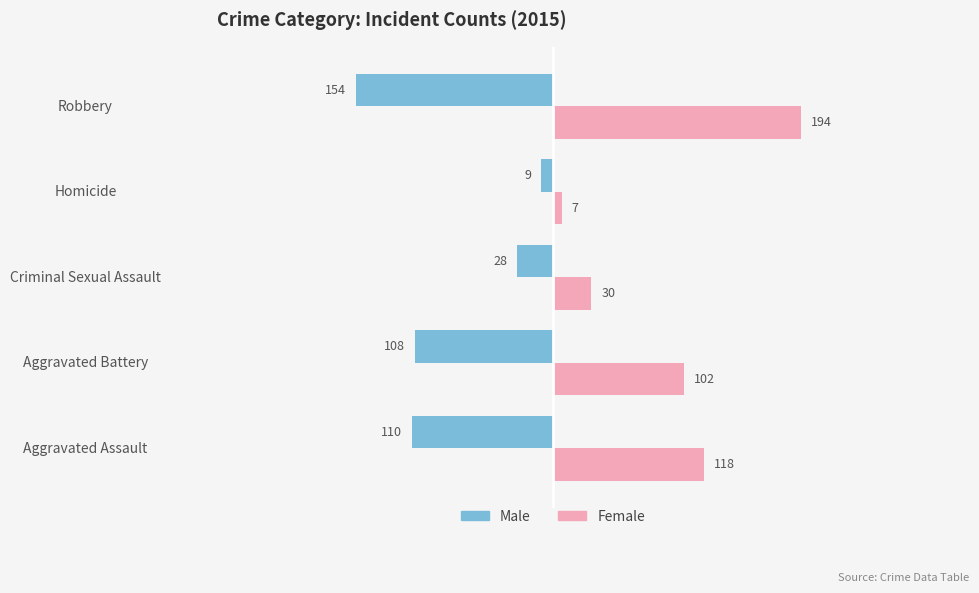

Which series has the widest spread of values?

Female